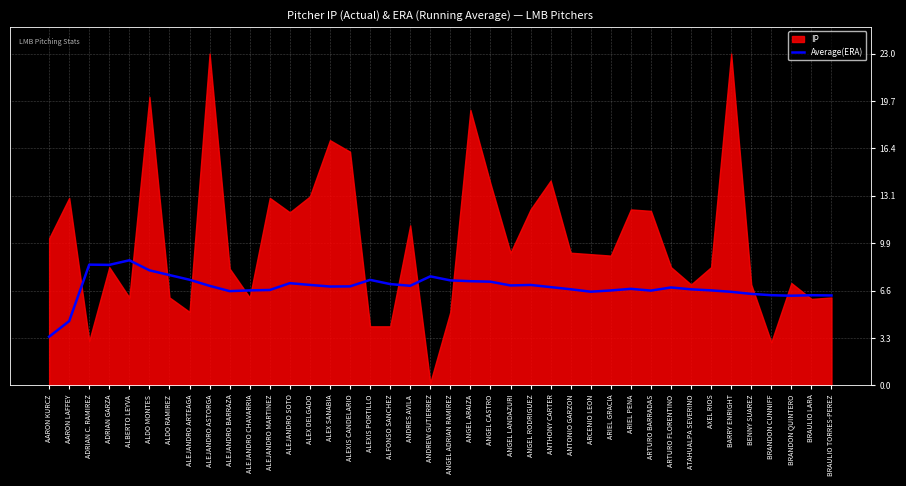

True or false: Average(ERA) has a value of 13.2 at ANDREW GUTIERREZ.

False